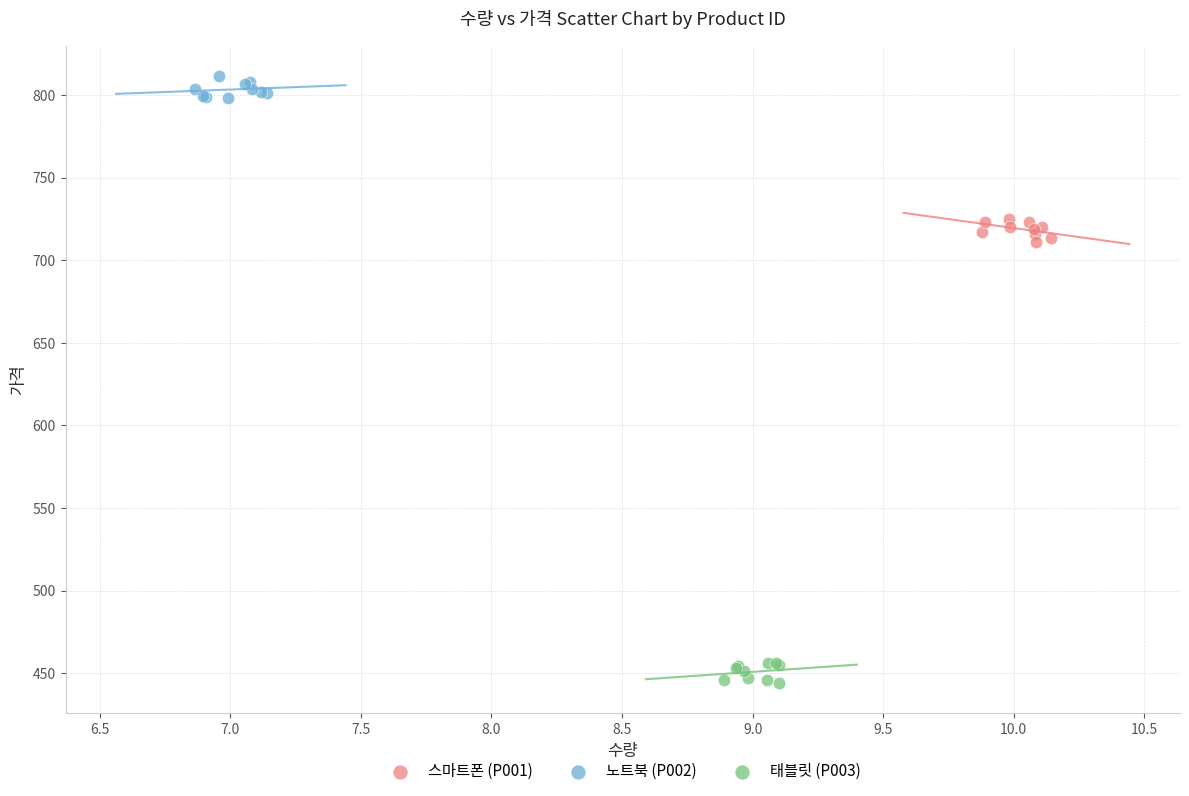

Which series reaches the maximum Y coordinate?

노트북 (P002)